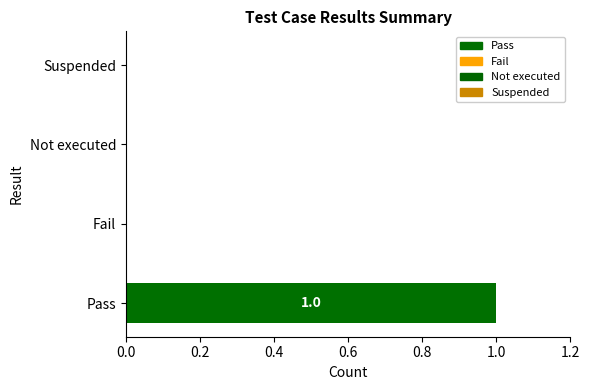

At which label is the value closest to 0?

Fail